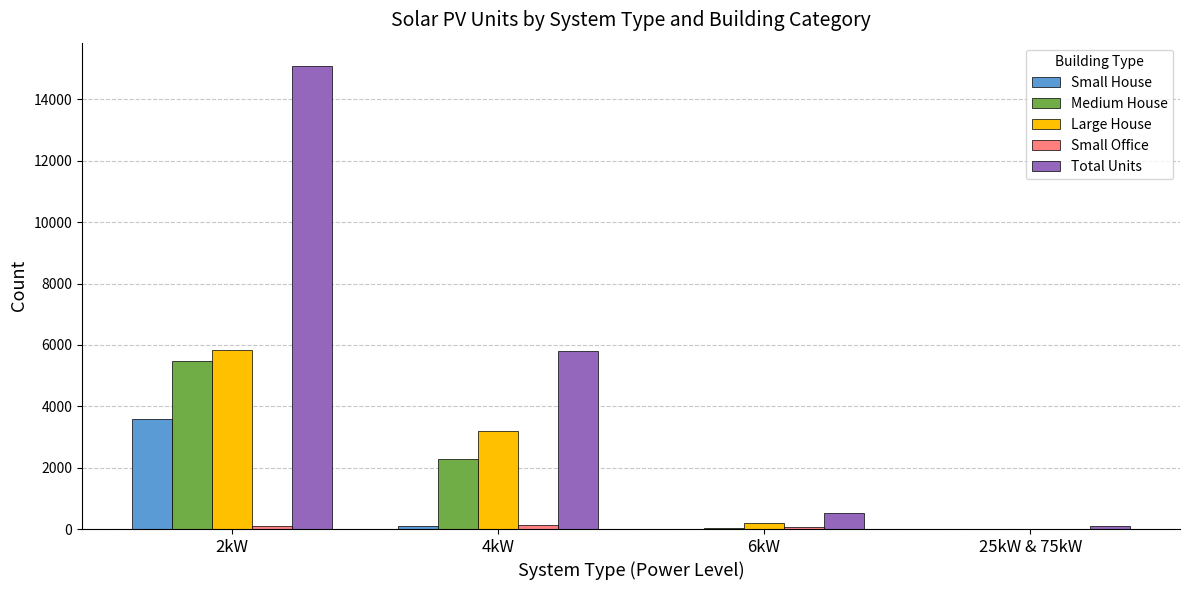

What is the greatest value displayed?

15095